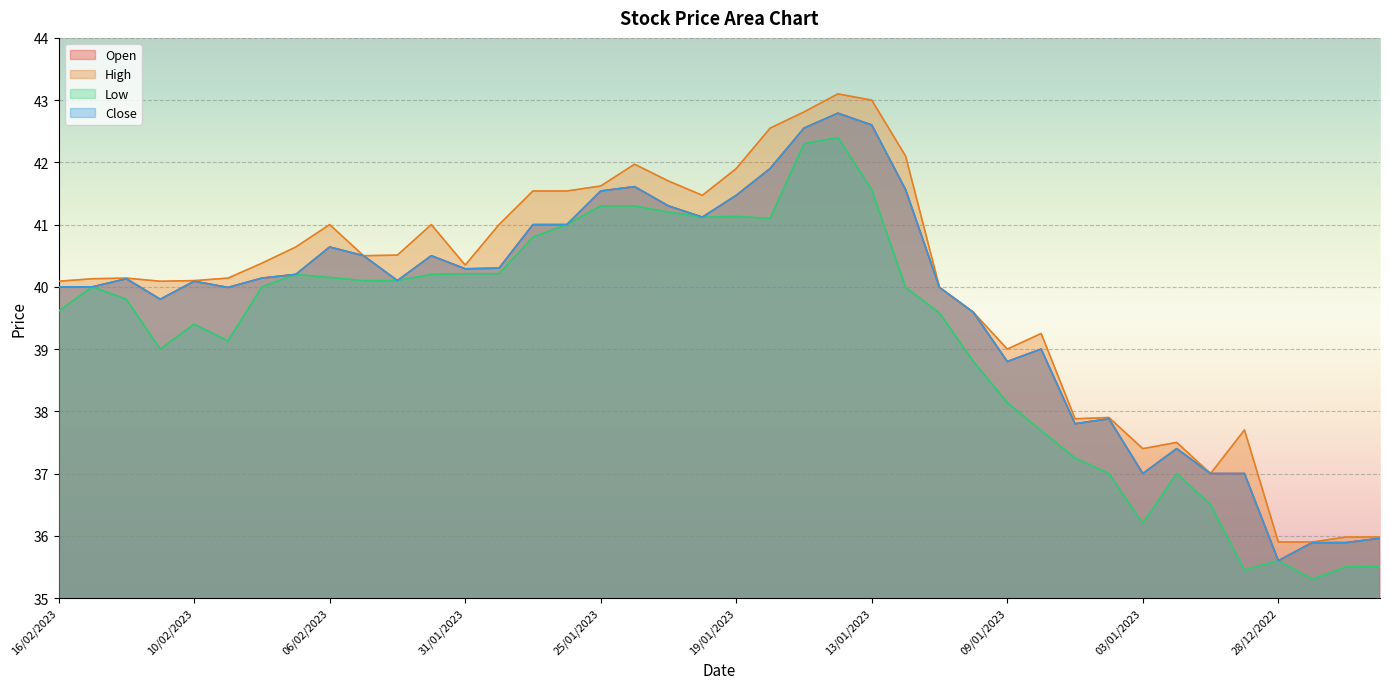

Which series has the widest spread of values?

High